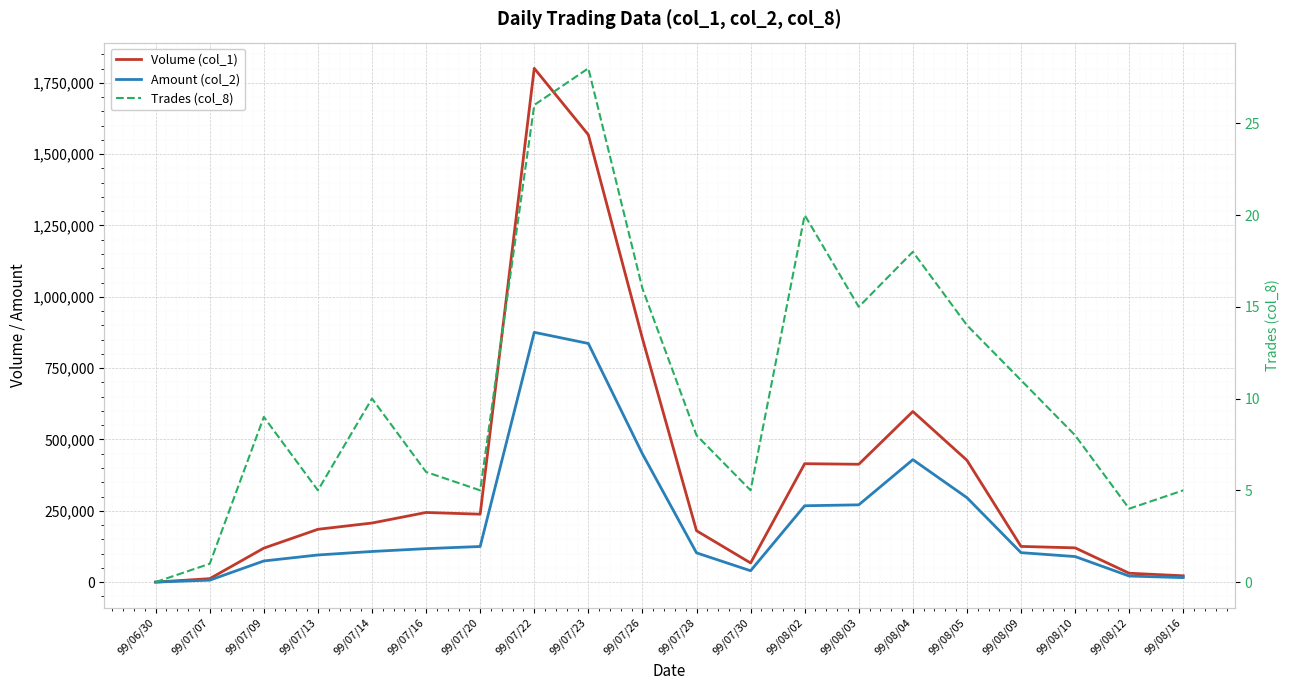

List the series in order of their peak value, lowest first.

Trades (col_8), Amount (col_2), Volume (col_1)